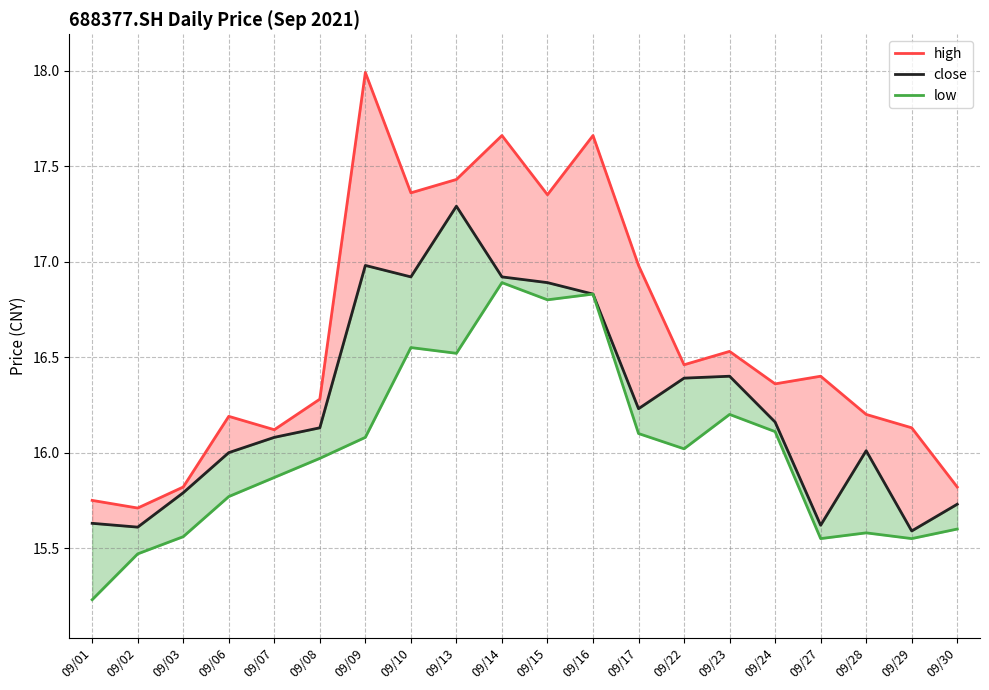

At which category is the sum across all series the highest?

09/14